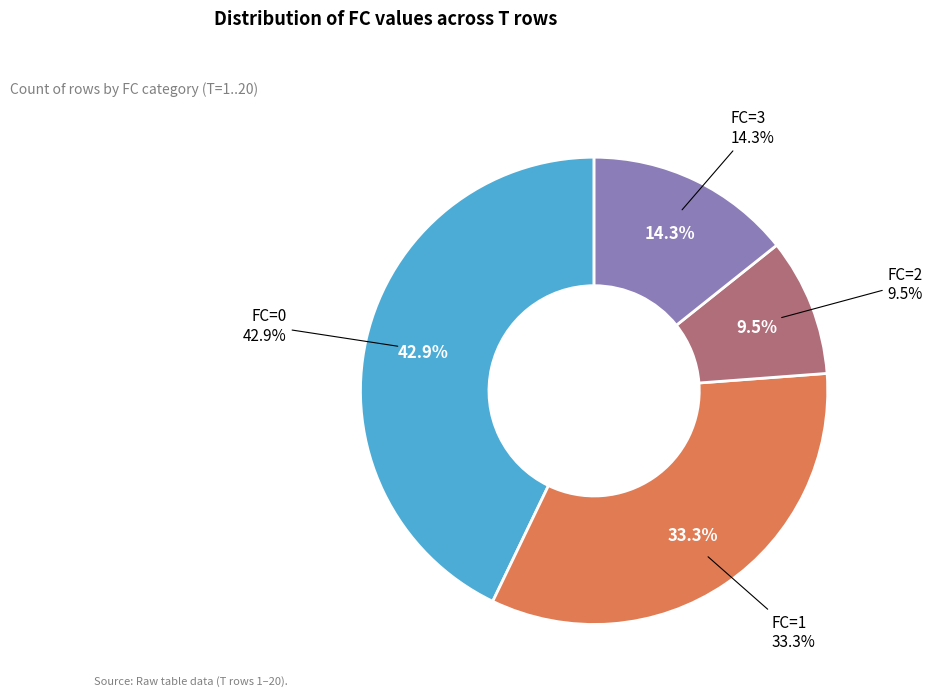

How many slices are in this pie chart?

4